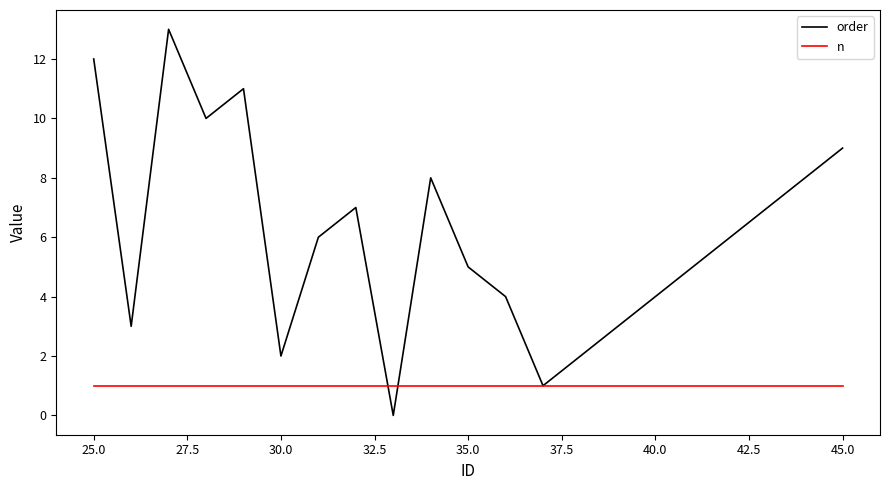

True or false: n and order cross at least once.

True